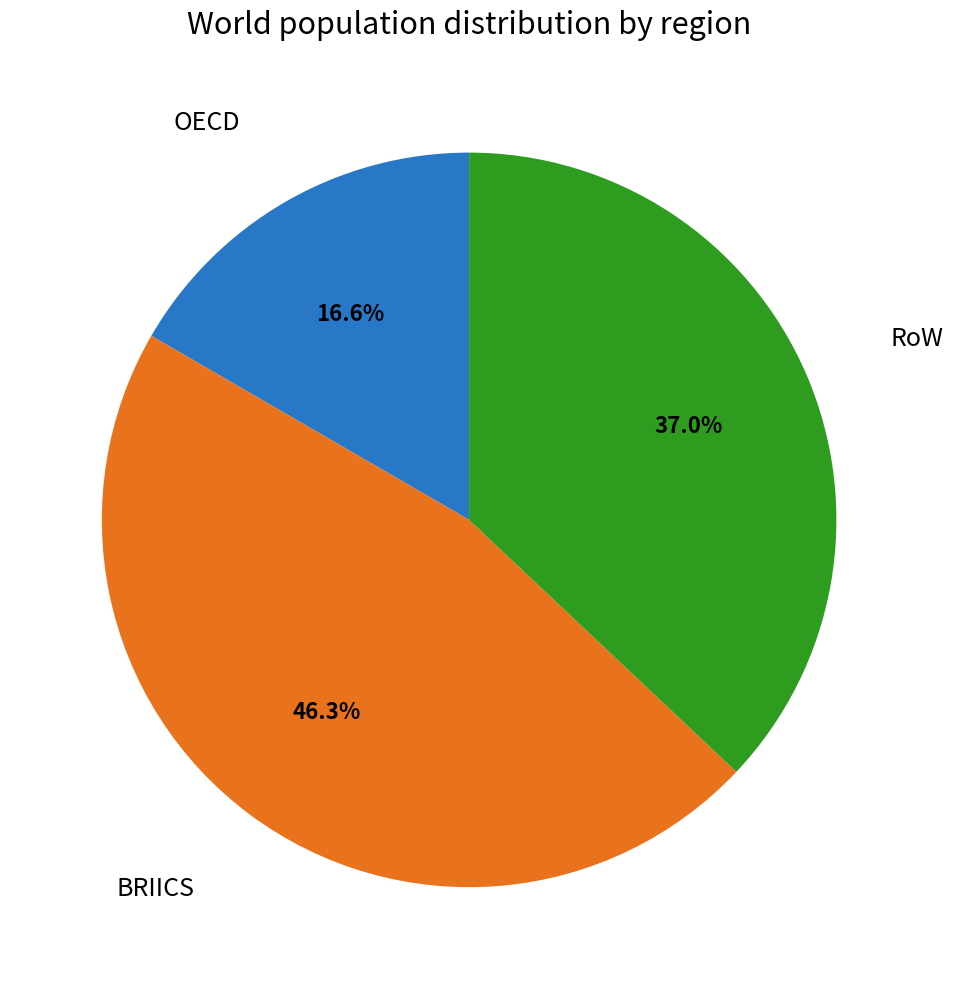

What is the total percentage of RoW and OECD?

53.7%